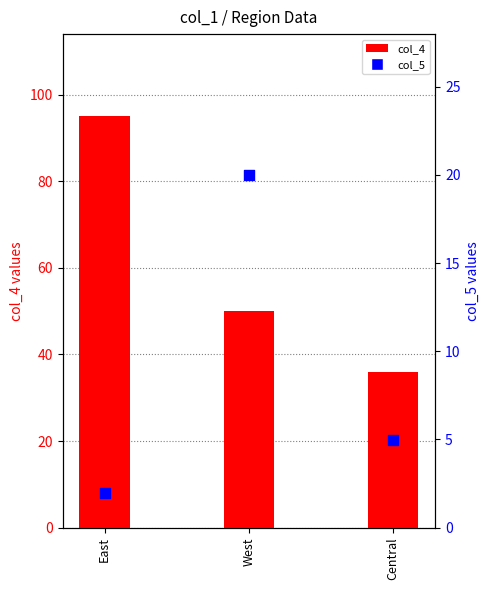

At which category is the sum across all series the highest?

East